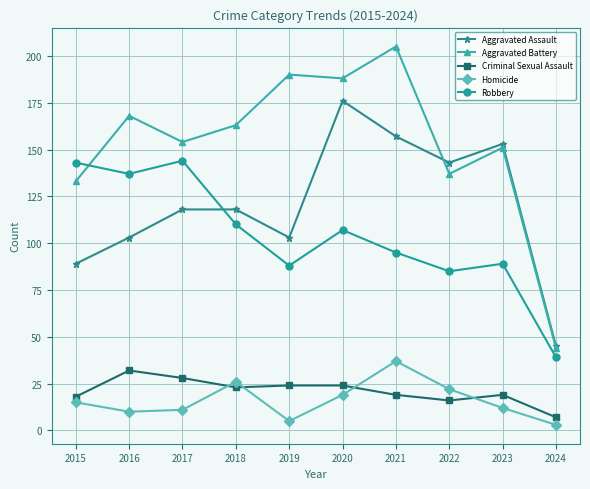

Reading left to right, transcribe all the data shown in this chart.

Aggravated Assault: 2015=89	2016=103	2017=118	2018=118	2019=103	2020=176	2021=157	2022=143	2023=153	2024=45
Aggravated Battery: 2015=133	2016=168	2017=154	2018=163	2019=190	2020=188	2021=205	2022=137	2023=151	2024=44
Criminal Sexual Assault: 2015=18	2016=32	2017=28	2018=23	2019=24	2020=24	2021=19	2022=16	2023=19	2024=7
Homicide: 2015=15	2016=10	2017=11	2018=26	2019=5	2020=19	2021=37	2022=22	2023=12	2024=3
Robbery: 2015=143	2016=137	2017=144	2018=110	2019=88	2020=107	2021=95	2022=85	2023=89	2024=39